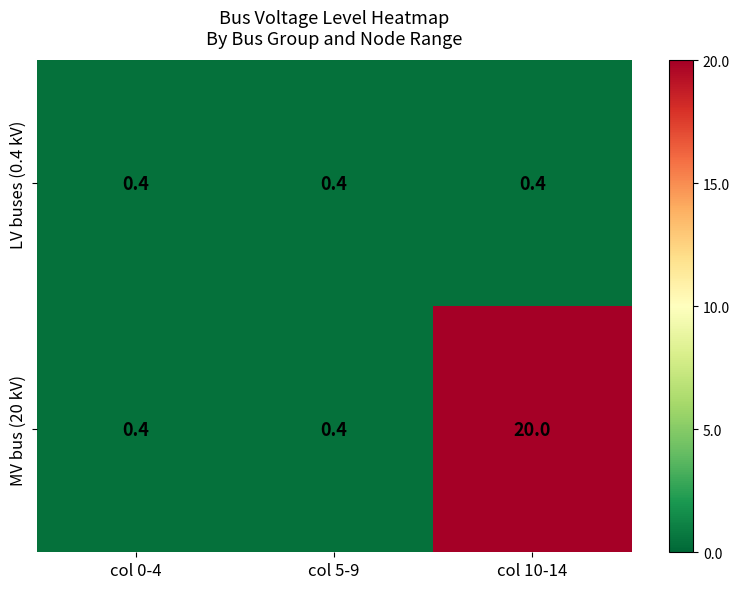

Reading left to right, what are all the values shown in this chart?

LV buses (0.4 kV): col 0-4=0.4	col 5-9=0.4	col 10-14=0.4
MV bus (20 kV): col 0-4=0.4	col 5-9=0.4	col 10-14=20.0